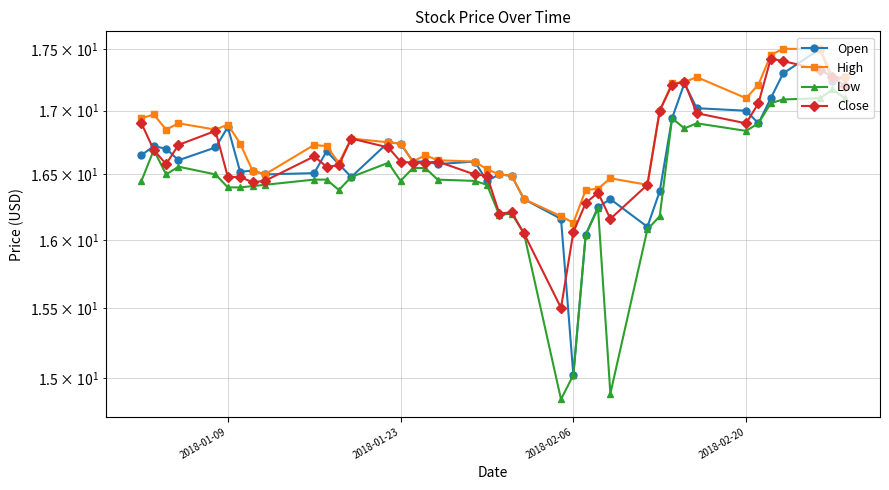

What is the lowest value of the Open series?

15.0